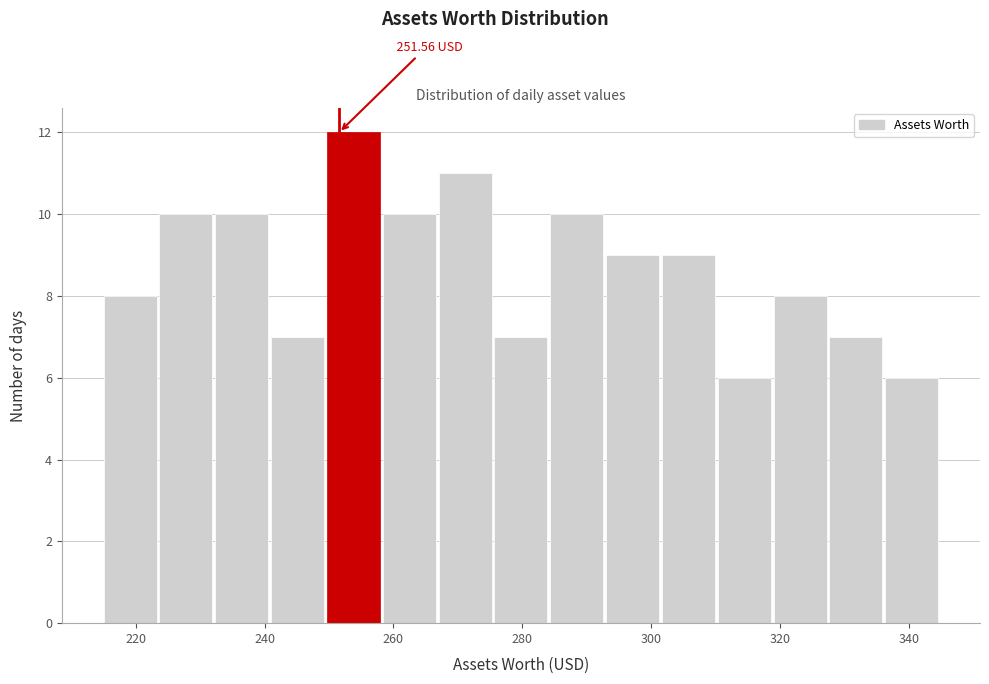

Over which range of the x-axis is the bar tallest?

250 to 258